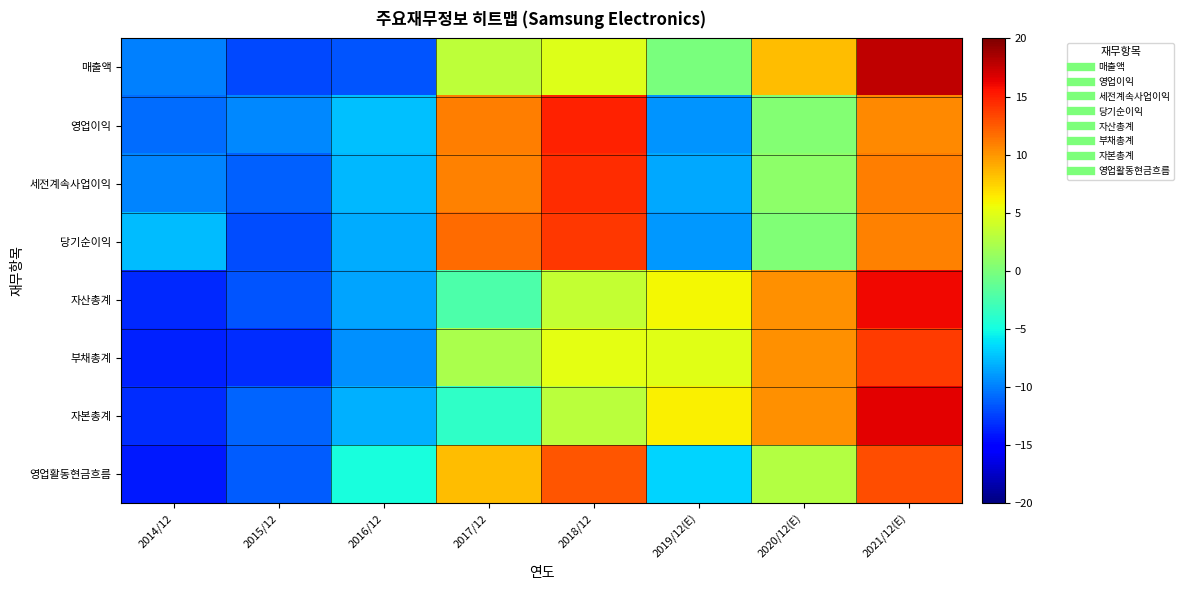

Reading left to right, extract all data points from this chart.

매출액: 2014/12=-10.0	2015/12=-12.2	2016/12=-11.7	2017/12=3.1	2018/12=4.8	2019/12(E)=-0.1	2020/12(E)=8.3	2021/12(E)=17.7
영업이익: 2014/12=-10.7	2015/12=-9.6	2016/12=-7.5	2017/12=11.0	2018/12=15.0	2019/12(E)=-9.1	2020/12(E)=0.4	2021/12(E)=10.5
세전계속사업이익: 2014/12=-9.8	2015/12=-11.2	2016/12=-7.8	2017/12=10.8	2018/12=14.4	2019/12(E)=-8.3	2020/12(E)=0.9	2021/12(E)=11.0
당기순이익: 2014/12=-7.5	2015/12=-12.0	2016/12=-8.2	2017/12=11.7	2018/12=14.0	2019/12(E)=-9.0	2020/12(E)=0.2	2021/12(E)=10.8
자산총계: 2014/12=-13.4	2015/12=-11.6	2016/12=-8.5	2017/12=-2.3	2018/12=3.6	2019/12(E)=5.9	2020/12(E)=10.3	2021/12(E)=16.0
부채총계: 2014/12=-13.7	2015/12=-13.2	2016/12=-9.3	2017/12=2.3	2018/12=5.0	2019/12(E)=5.0	2020/12(E)=10.2	2021/12(E)=13.8
자본총계: 2014/12=-13.2	2015/12=-11.0	2016/12=-8.1	2017/12=-3.7	2018/12=3.1	2019/12(E)=6.1	2020/12(E)=10.2	2021/12(E)=16.6
영업활동현금흐름: 2014/12=-14.0	2015/12=-11.3	2016/12=-4.8	2017/12=8.3	2018/12=12.7	2019/12(E)=-6.6	2020/12(E)=2.7	2021/12(E)=13.1